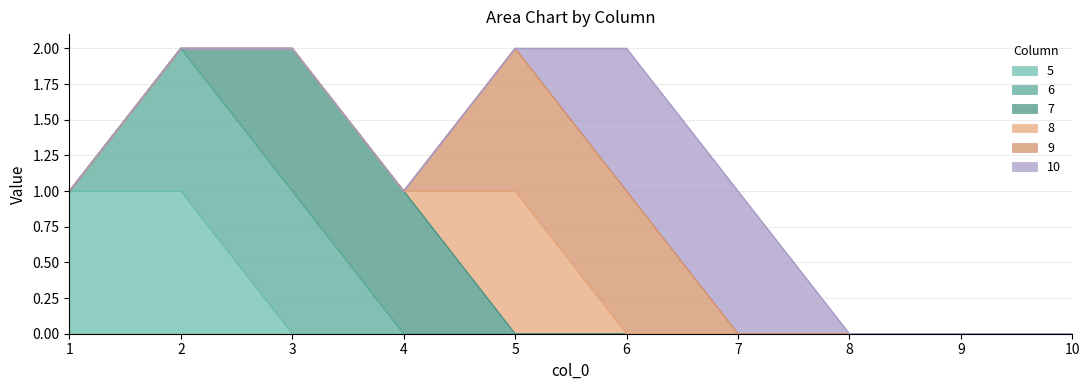

True or false: 10 and 8 intersect in this chart.

True